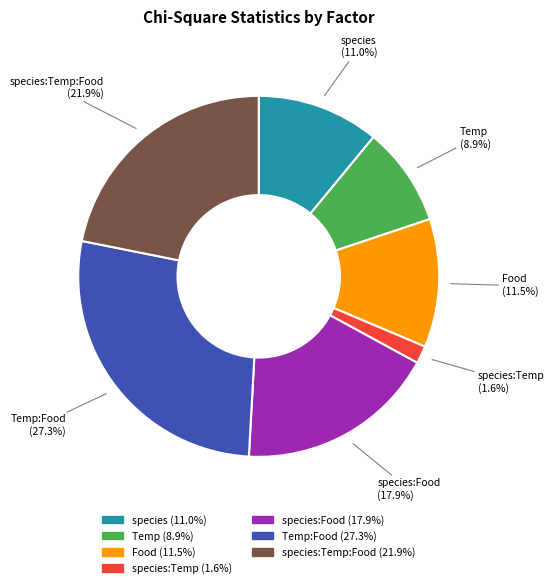

Is there a majority slice in this chart?

No